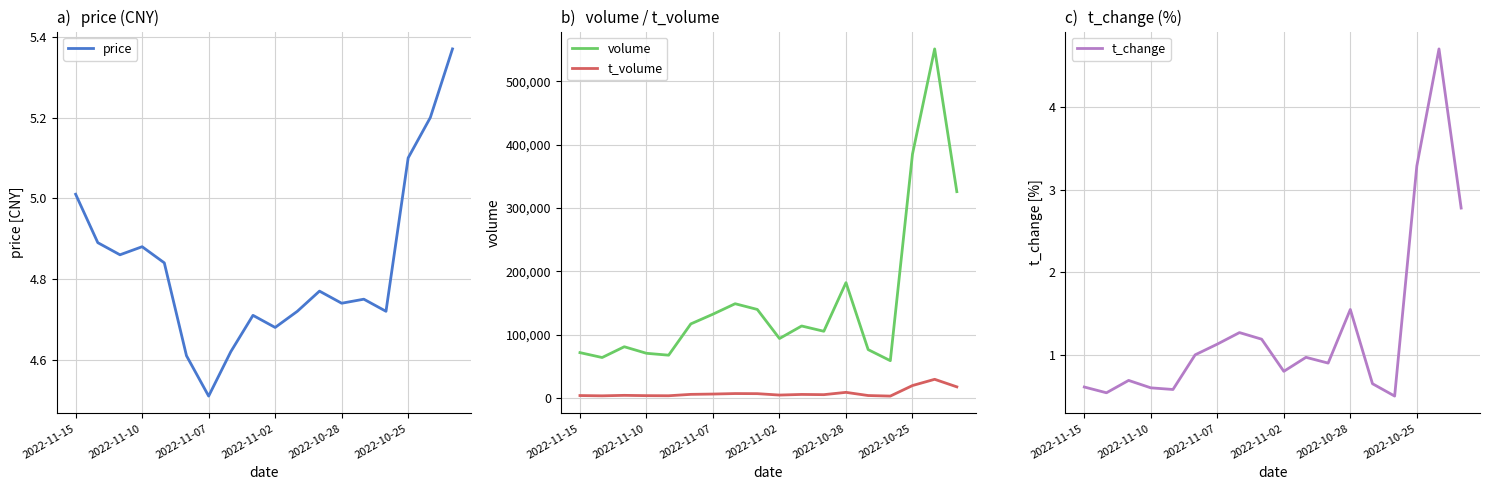

True or false: volume and t_volume intersect in this chart.

False